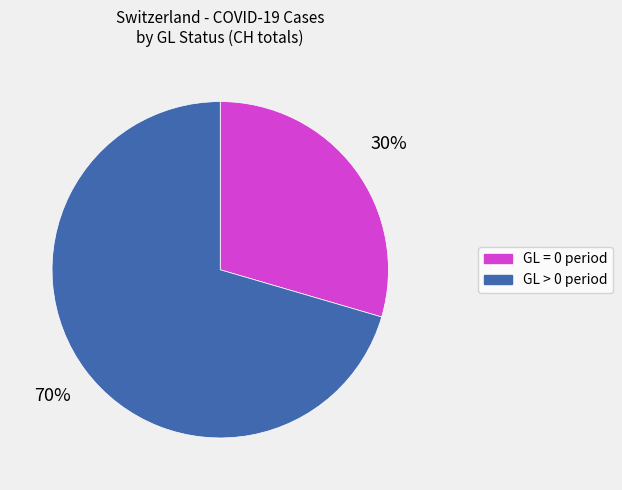

To the nearest percent, what is the average slice percentage?

50%